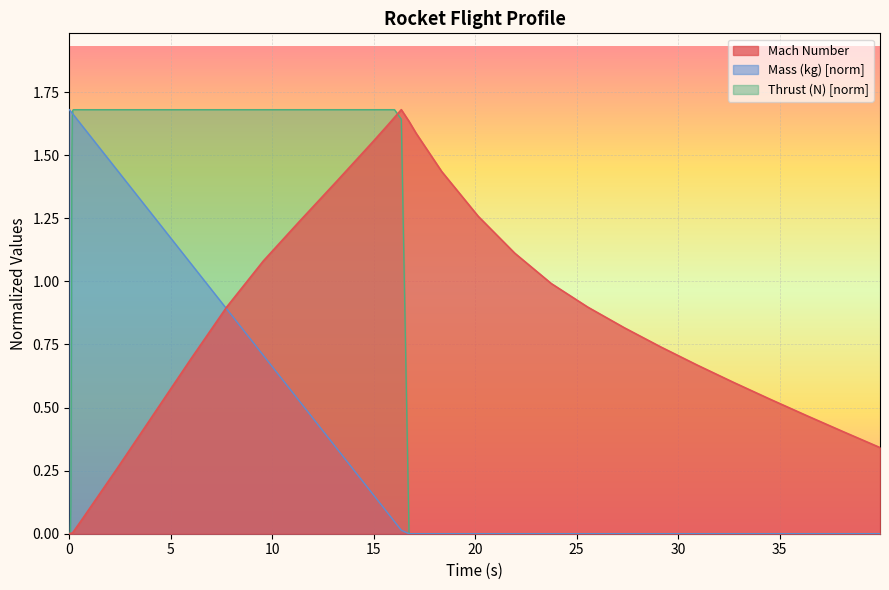

How many distinct data groups are displayed?

3